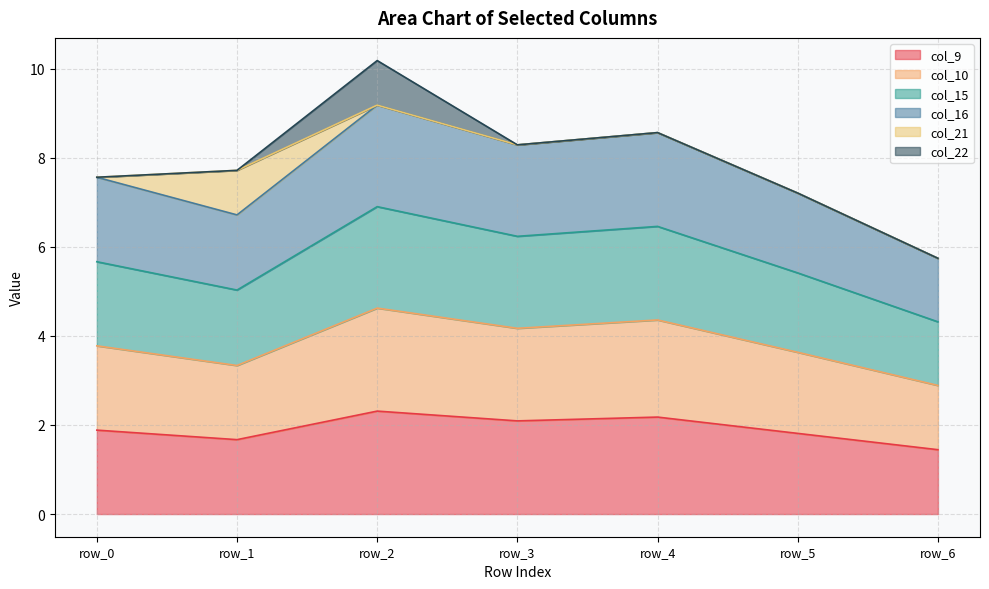

Count the number of categories in the chart.

7